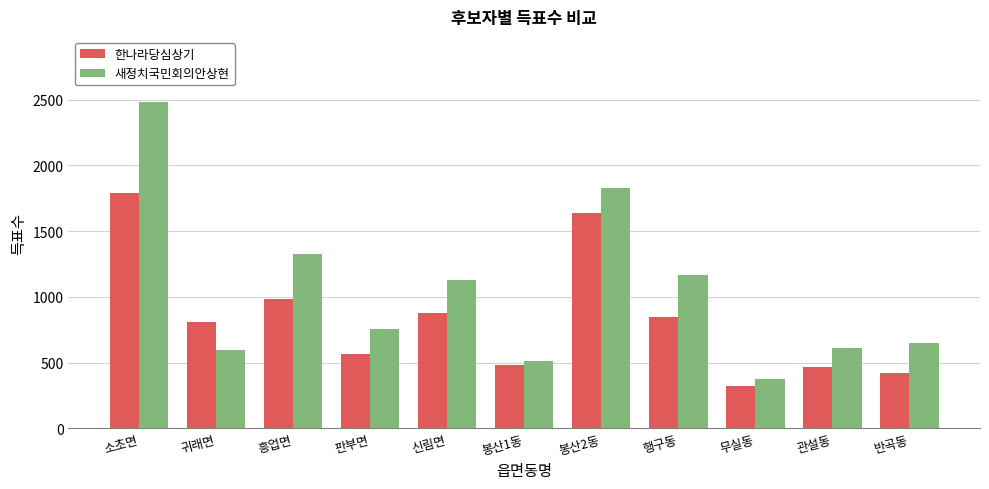

Does the chart contain any negative values?

No